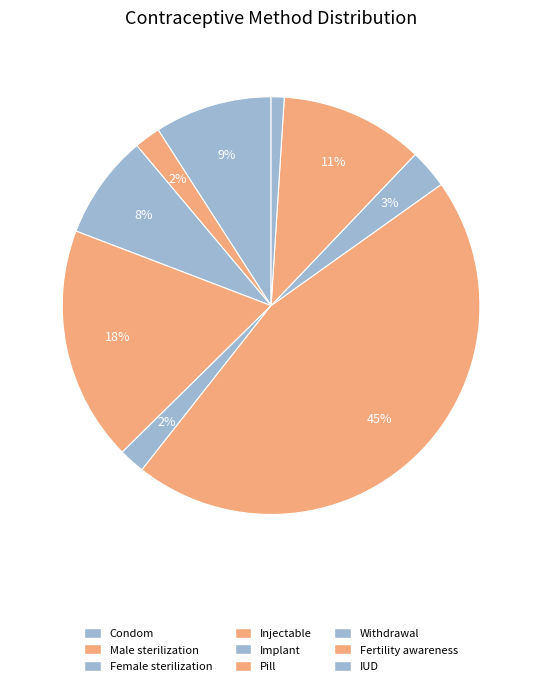

Count the number of slices in the pie.

9